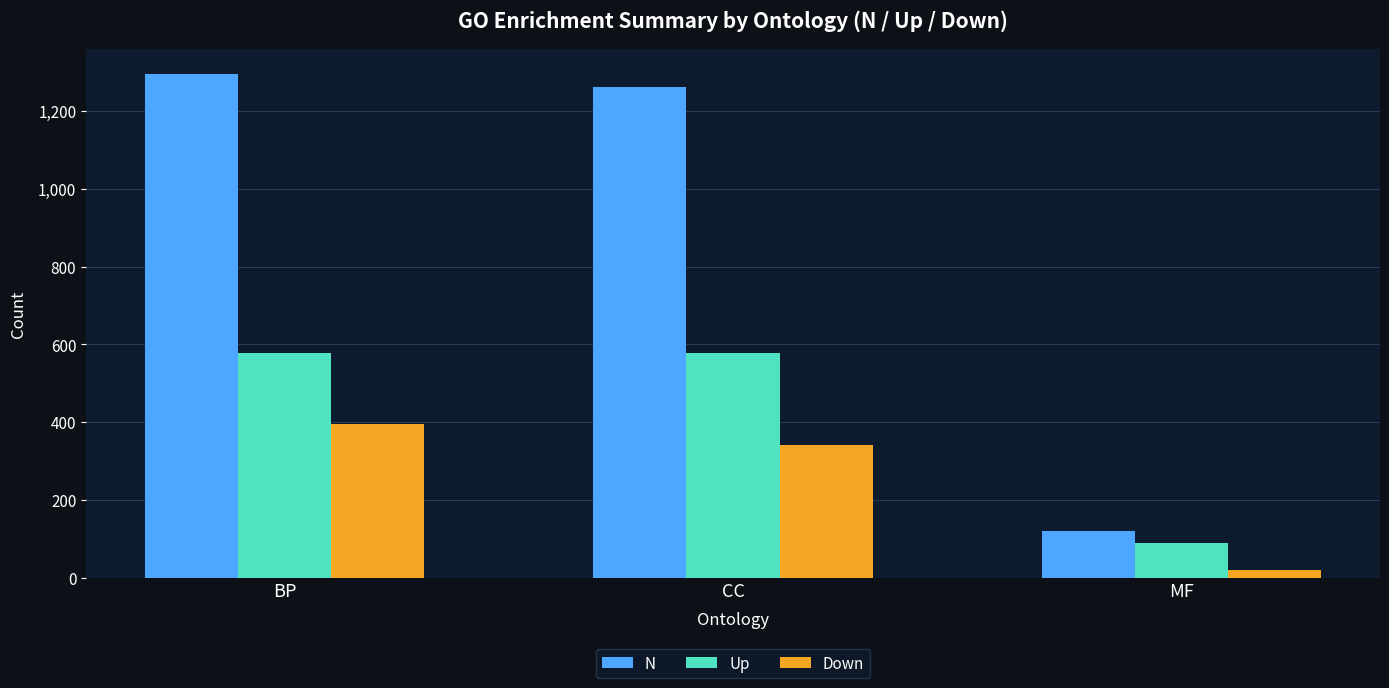

Where is N nearest to the value 707?

CC